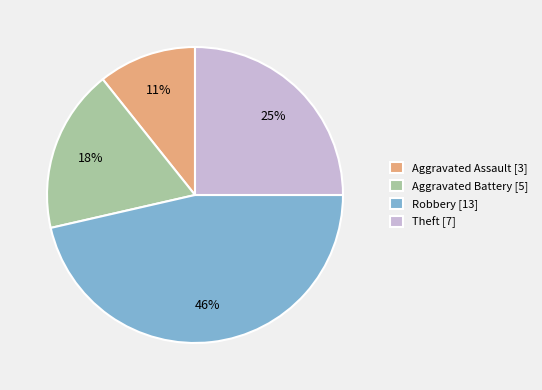

How many slices are in this pie chart?

4